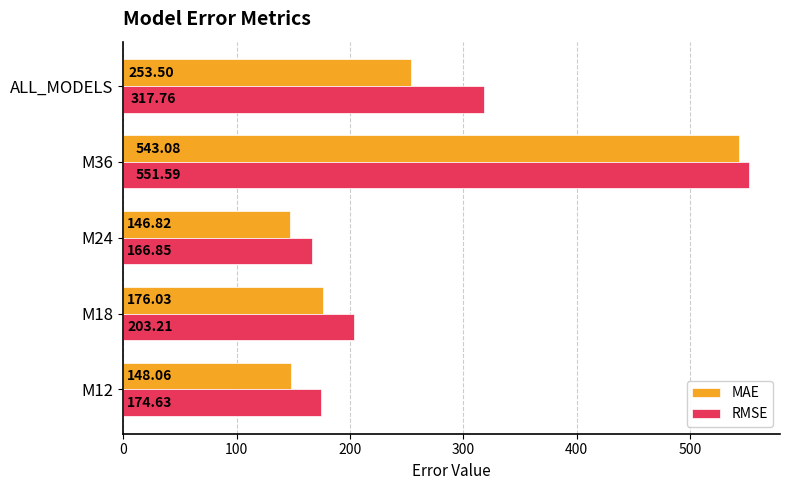

List the labels in order of MAE value, smallest first.

M24, M12, M18, ALL_MODELS, M36